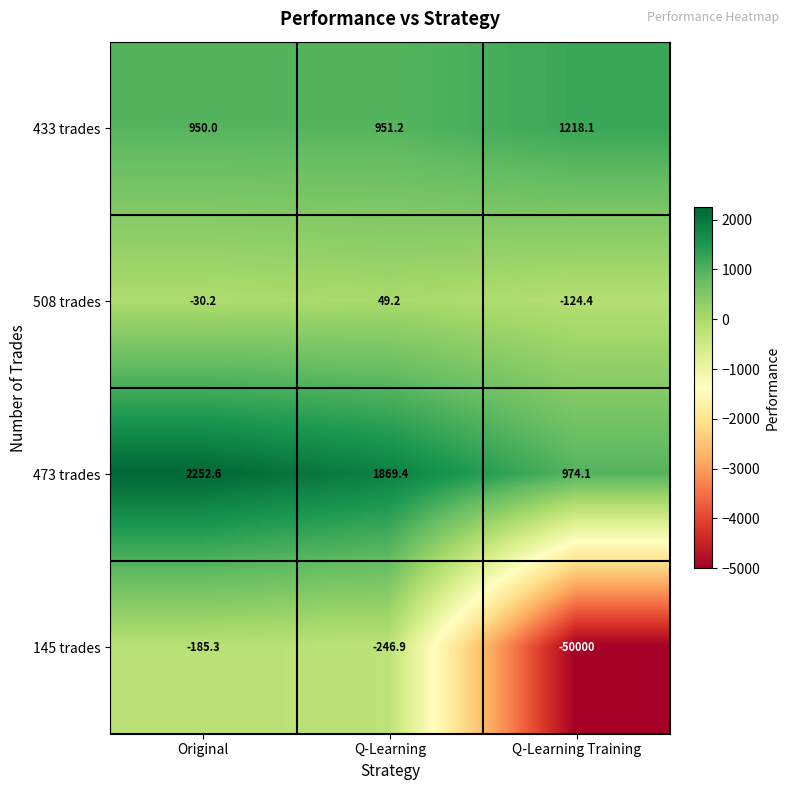

What is the total value across all series at Q-Learning?

2622.9